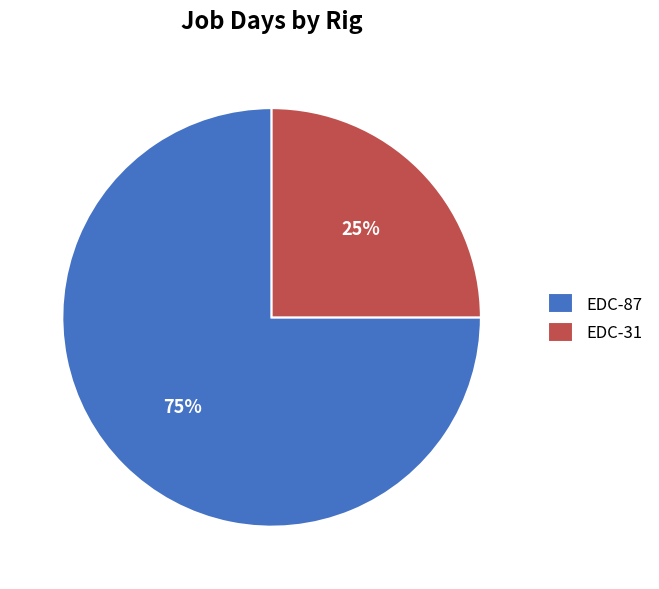

Rank the categories by value from highest to lowest.

EDC-87, EDC-31